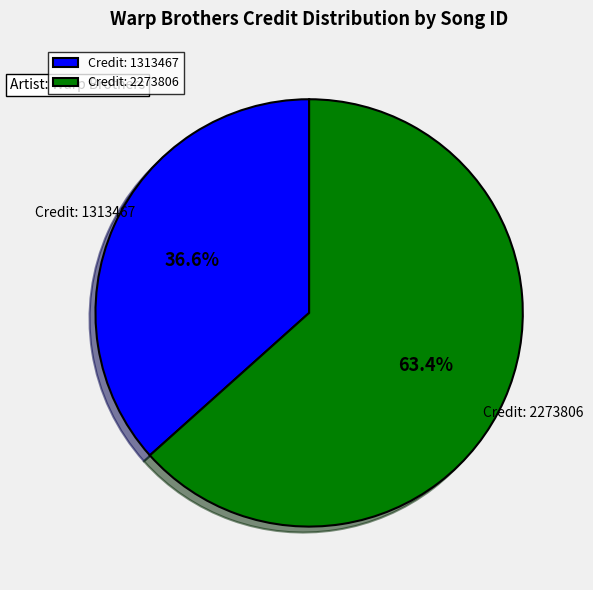

How much of the chart is everything except Credit: 1313467?

63.4%